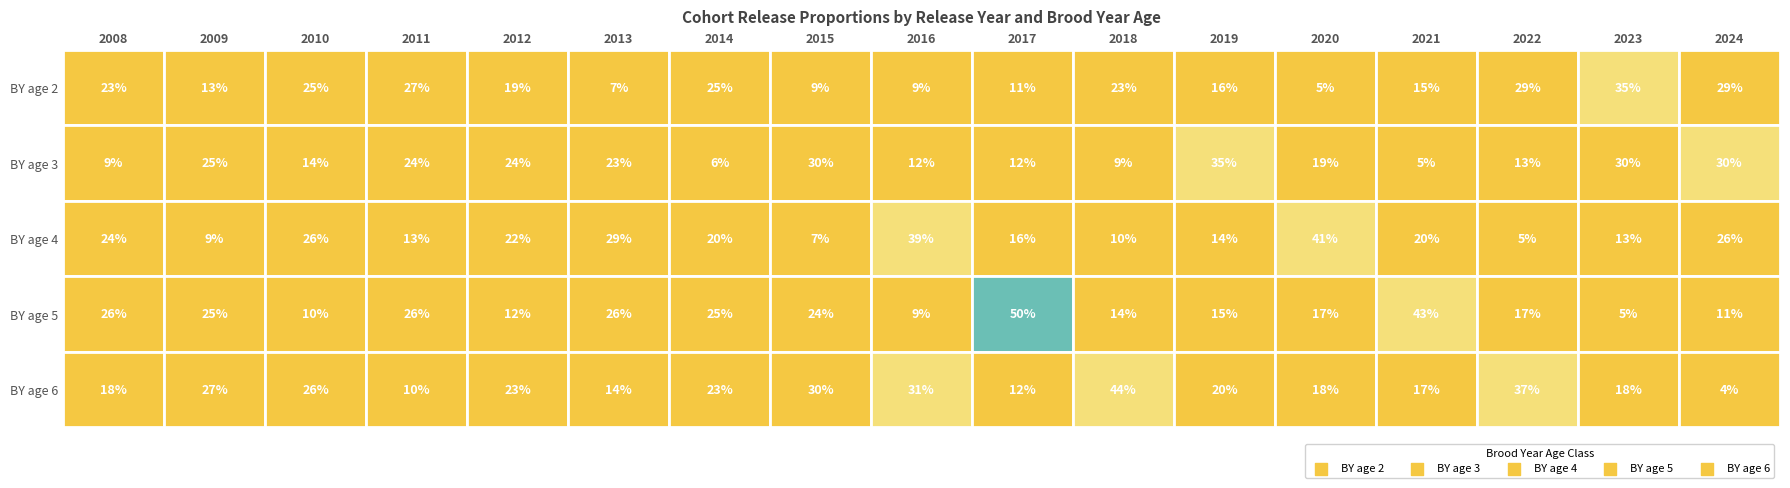

List the labels in order of 2024 value, largest first.

1, 0, 2, 3, 4